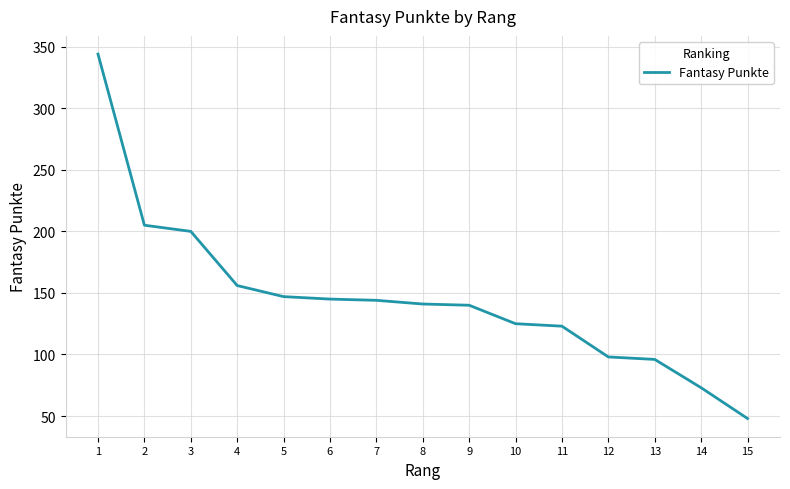

The value at 1 is 344. True or false?

True